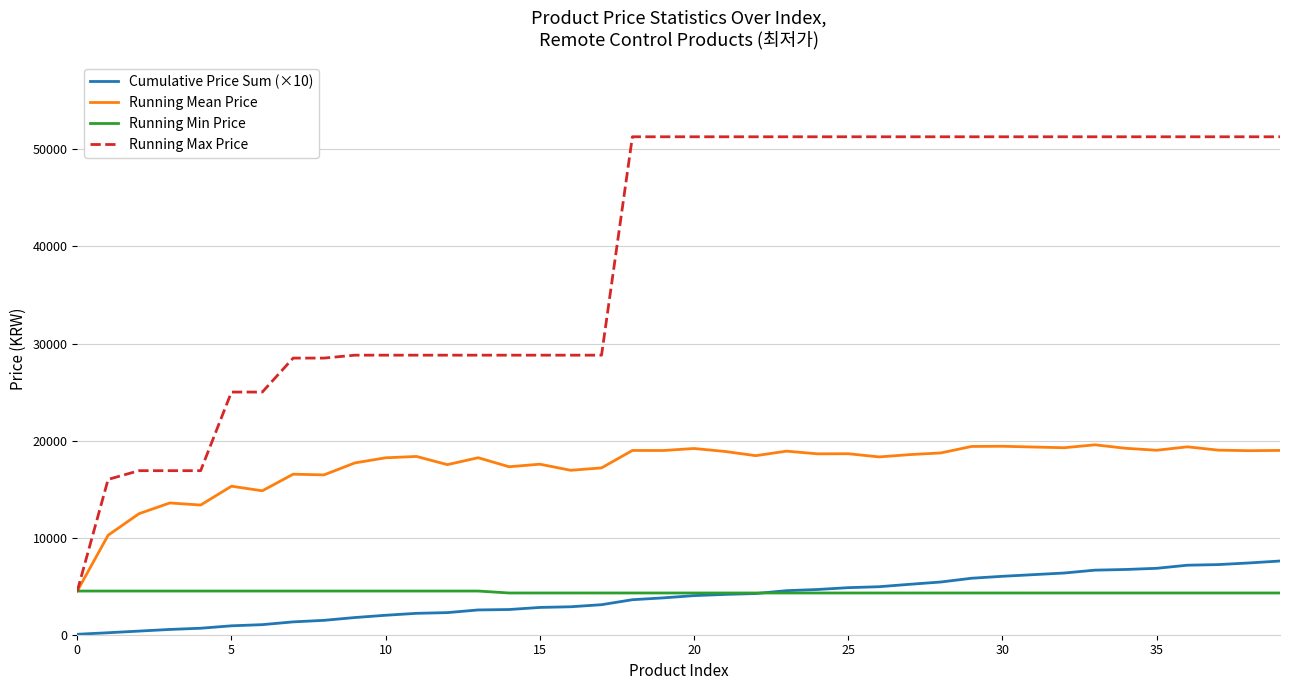

At how many categories does at least one series exceed 22904?

35